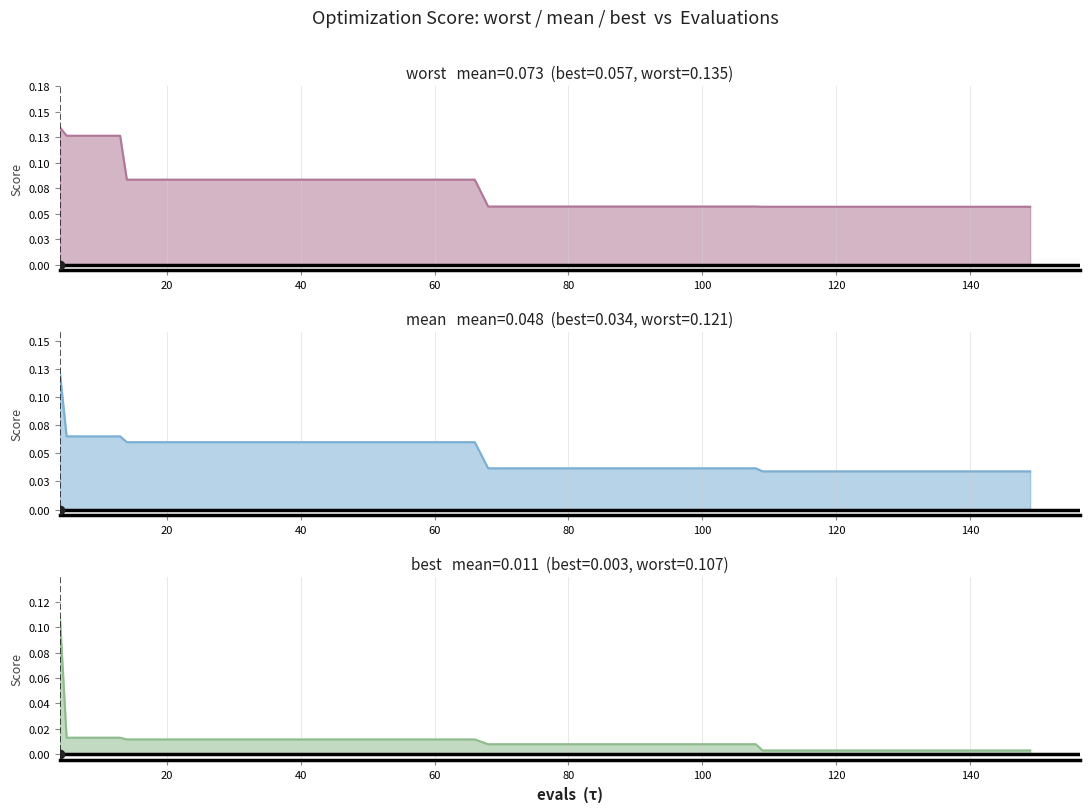

How many worst line values are between 0 and 1?

40